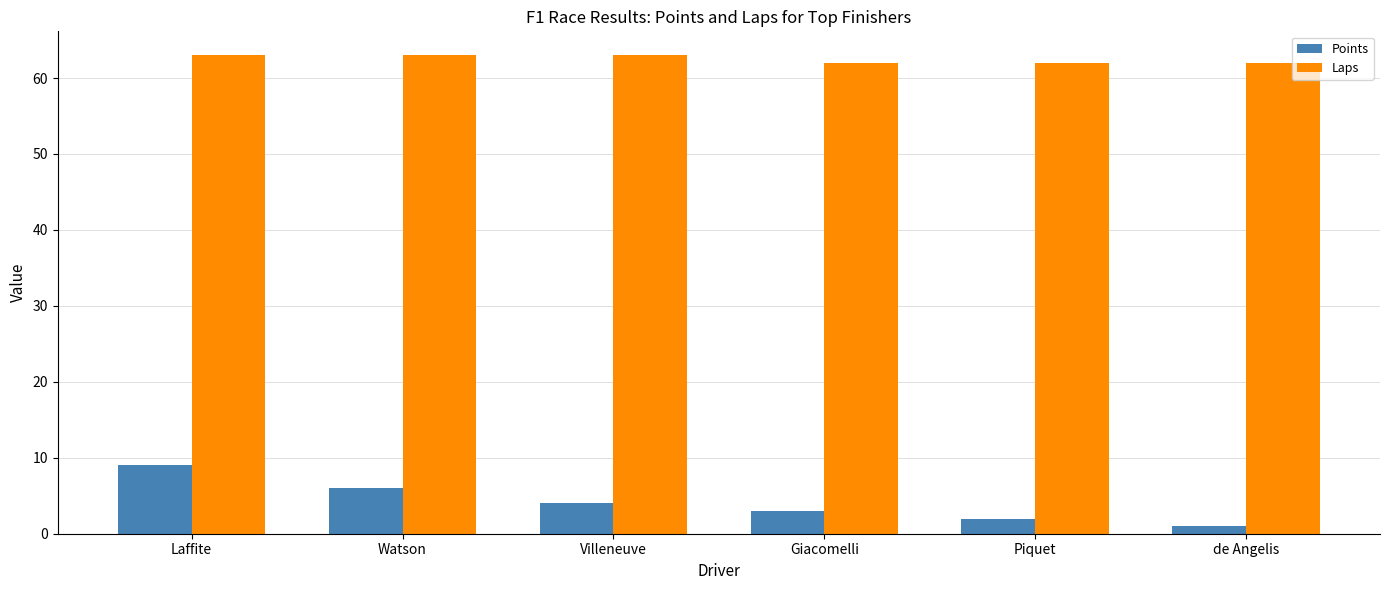

Which series has the largest total across all categories?

Laps